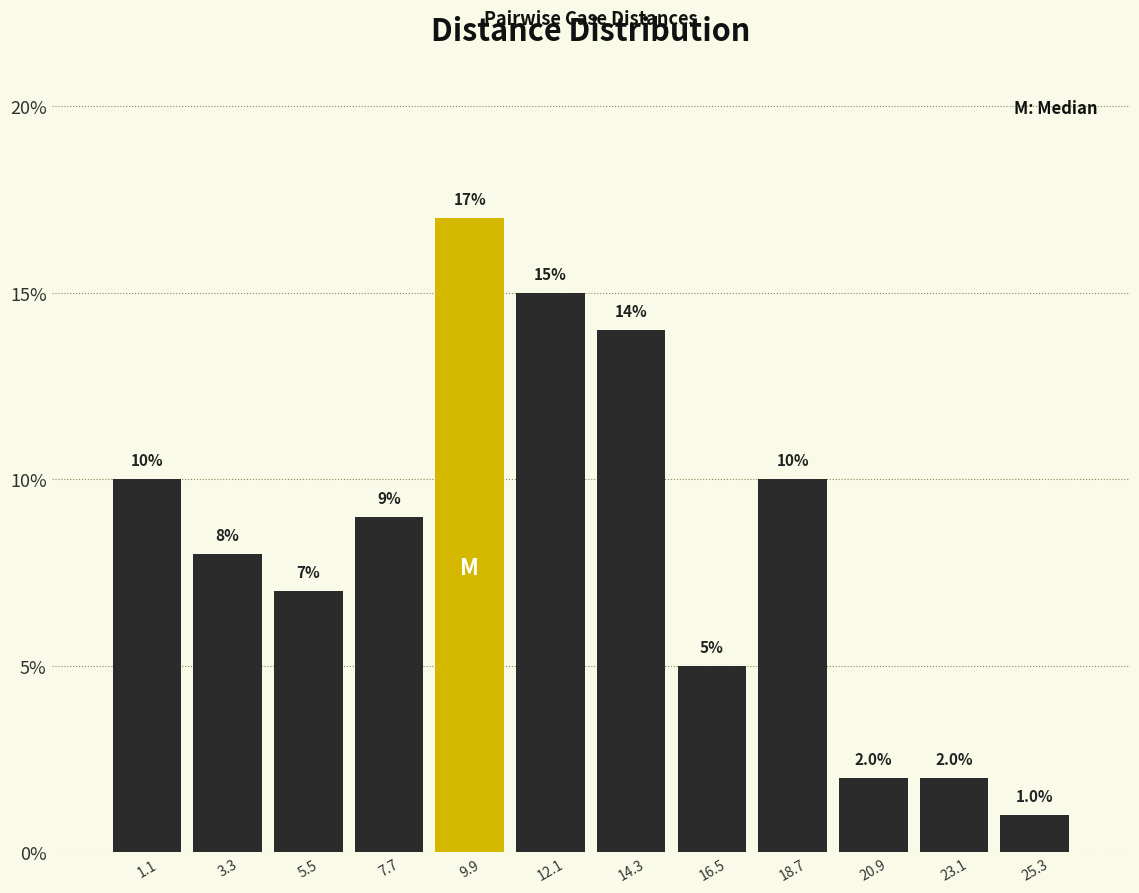

Which range on the x-axis has the tallest bar?

9.0 to 11.0